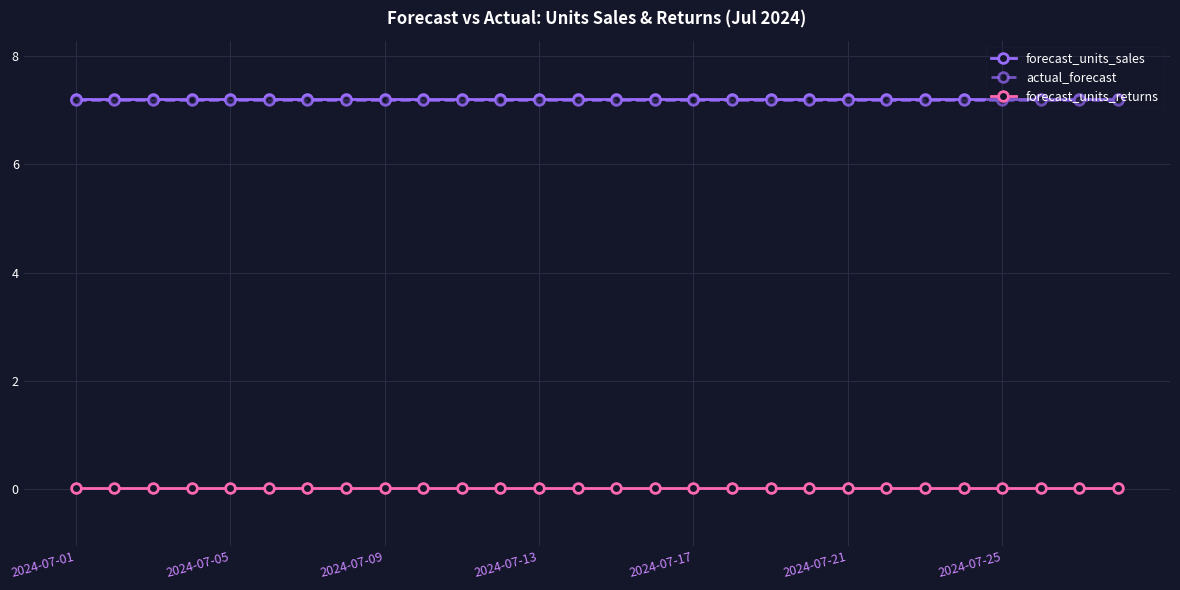

What is the minimum value for actual_forecast?

7.2